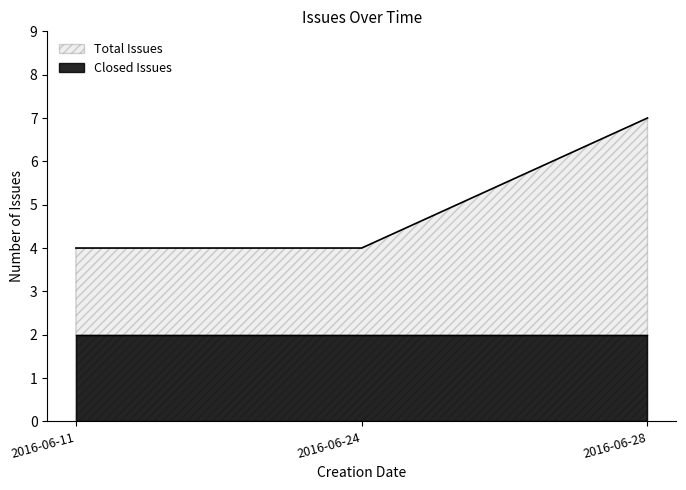

What is the minimum value shown in the chart?

2